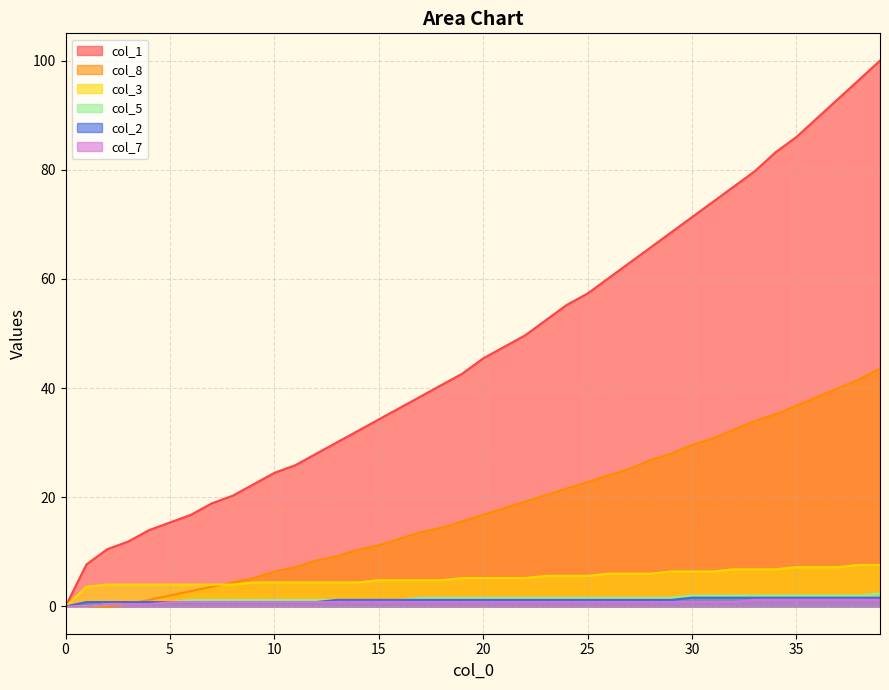

Where does the col_1 series first go above 45?

20